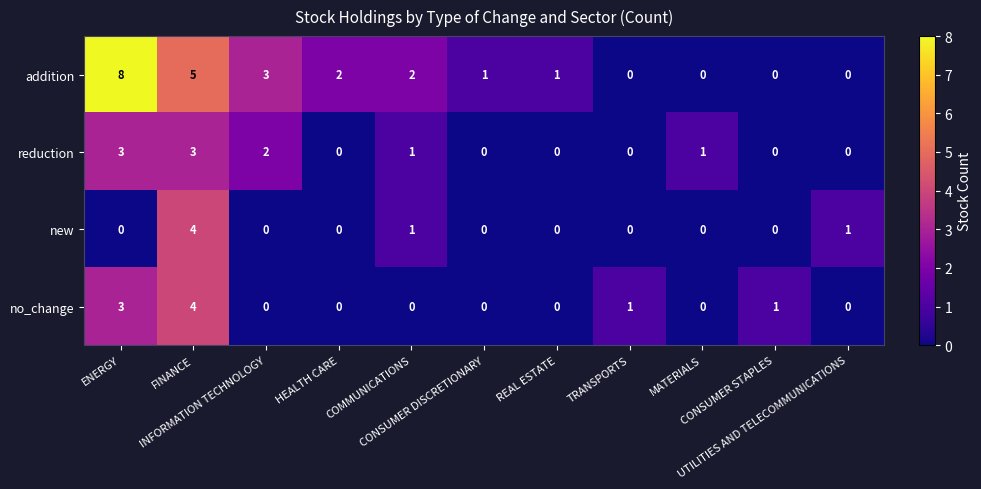

What is the difference between the maximum and second lowest values in the new series?

4